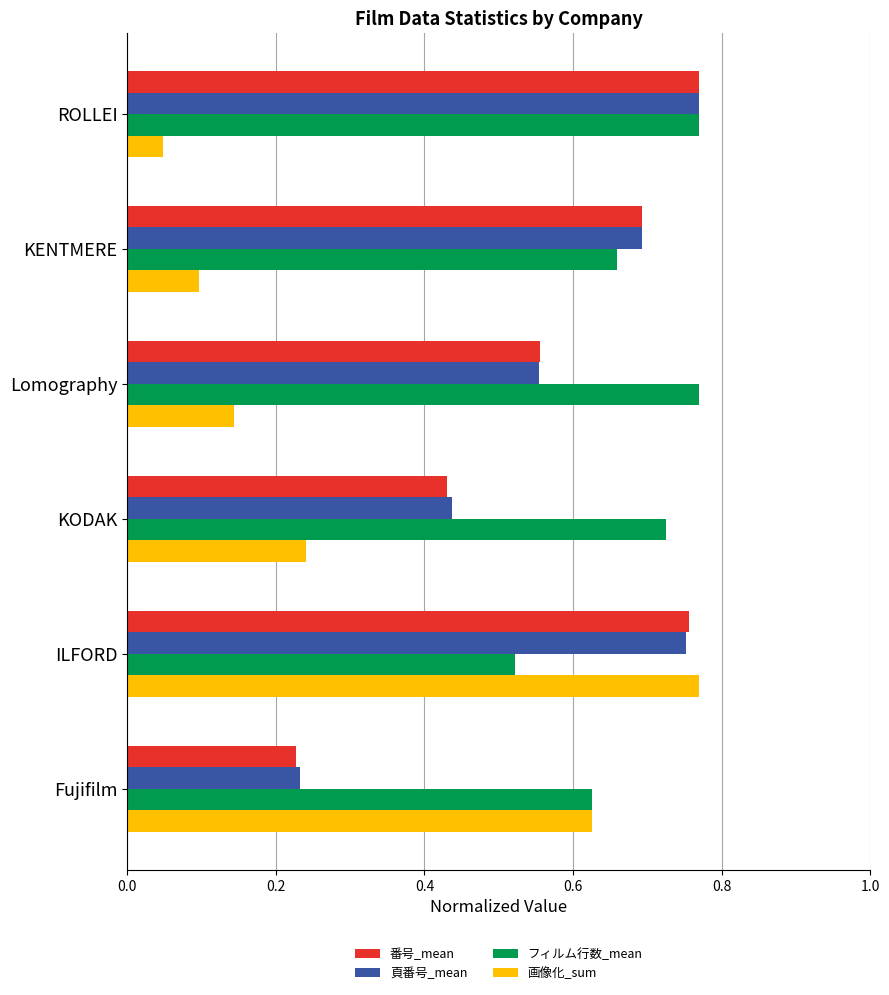

Rank the categories by 画像化_sum value from lowest to highest.

ROLLEI, KENTMERE, Lomography, KODAK, Fujifilm, ILFORD